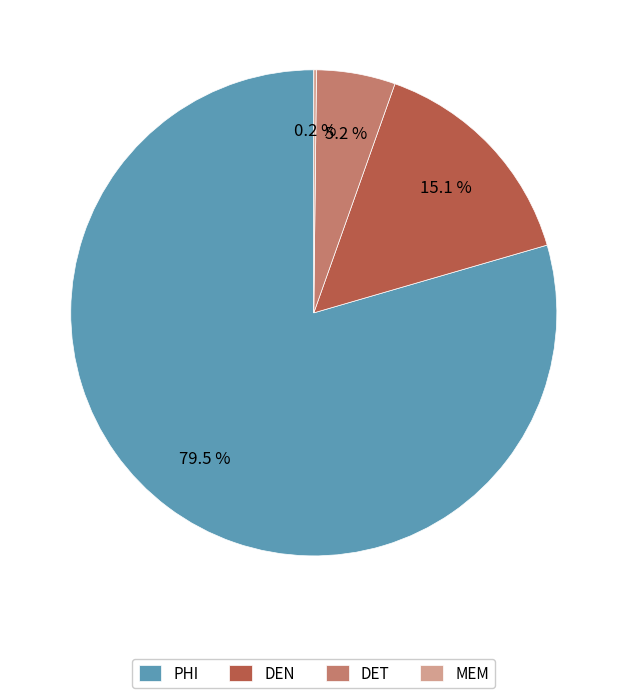

Is there a majority slice in this chart?

Yes